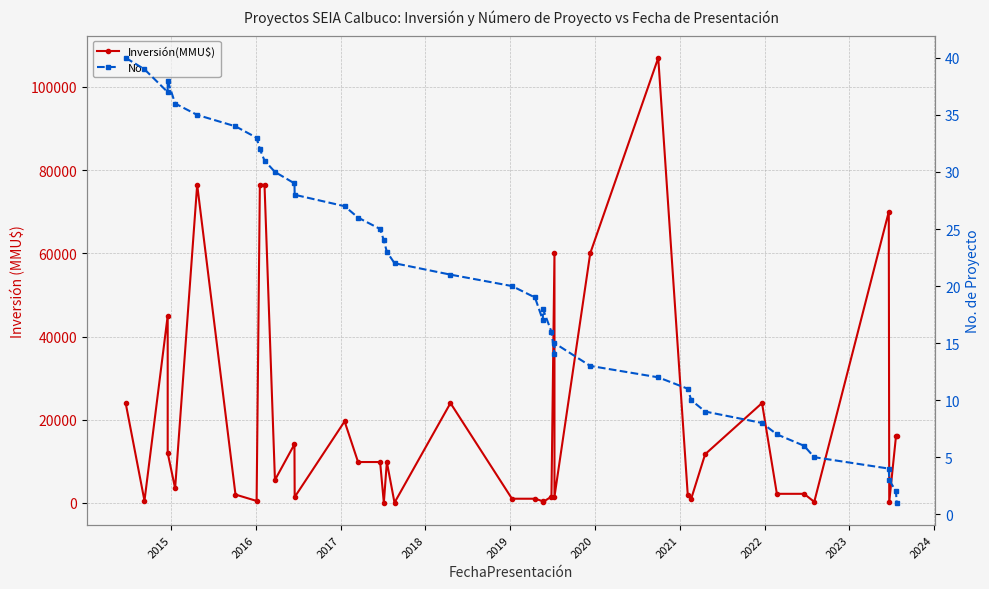

Rank the series by their average value, from highest to lowest.

Inversión(MMU$), No